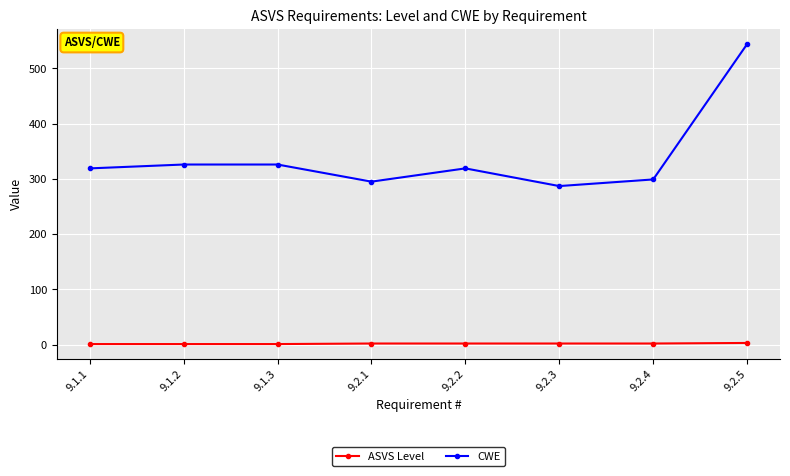

What is the label of the 5th point from the left?

9.2.2